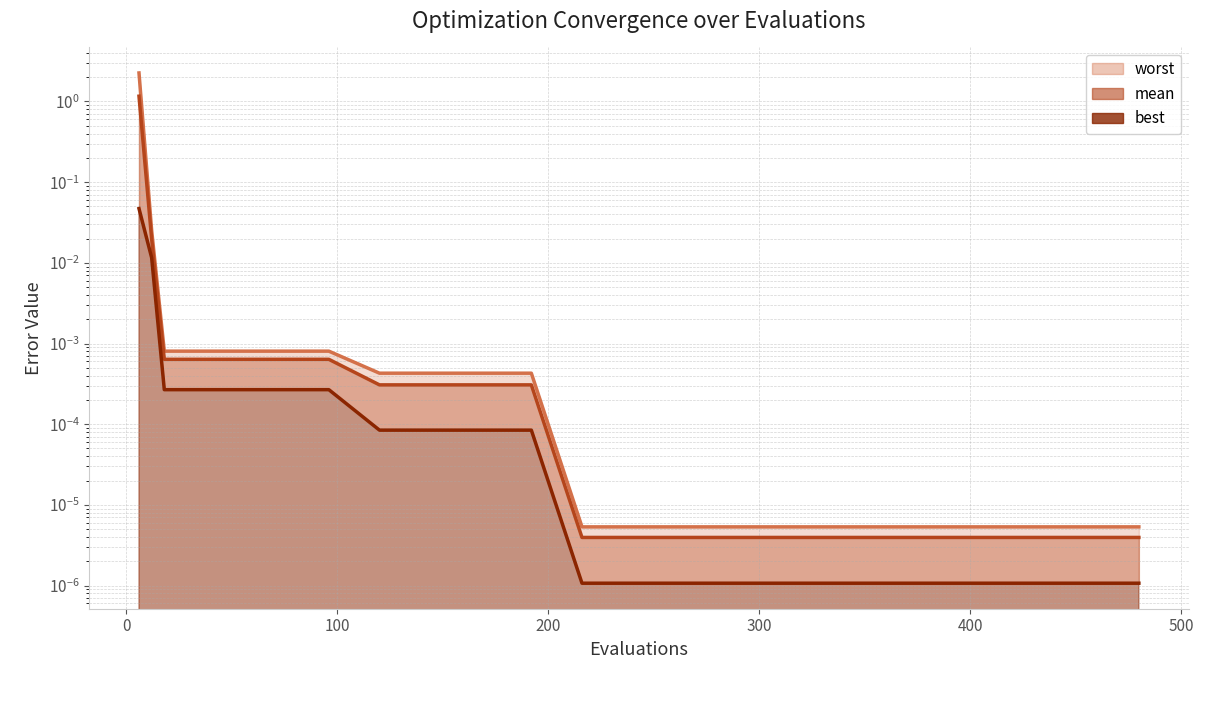

Does the chart display data point markers on the line(s)?

No